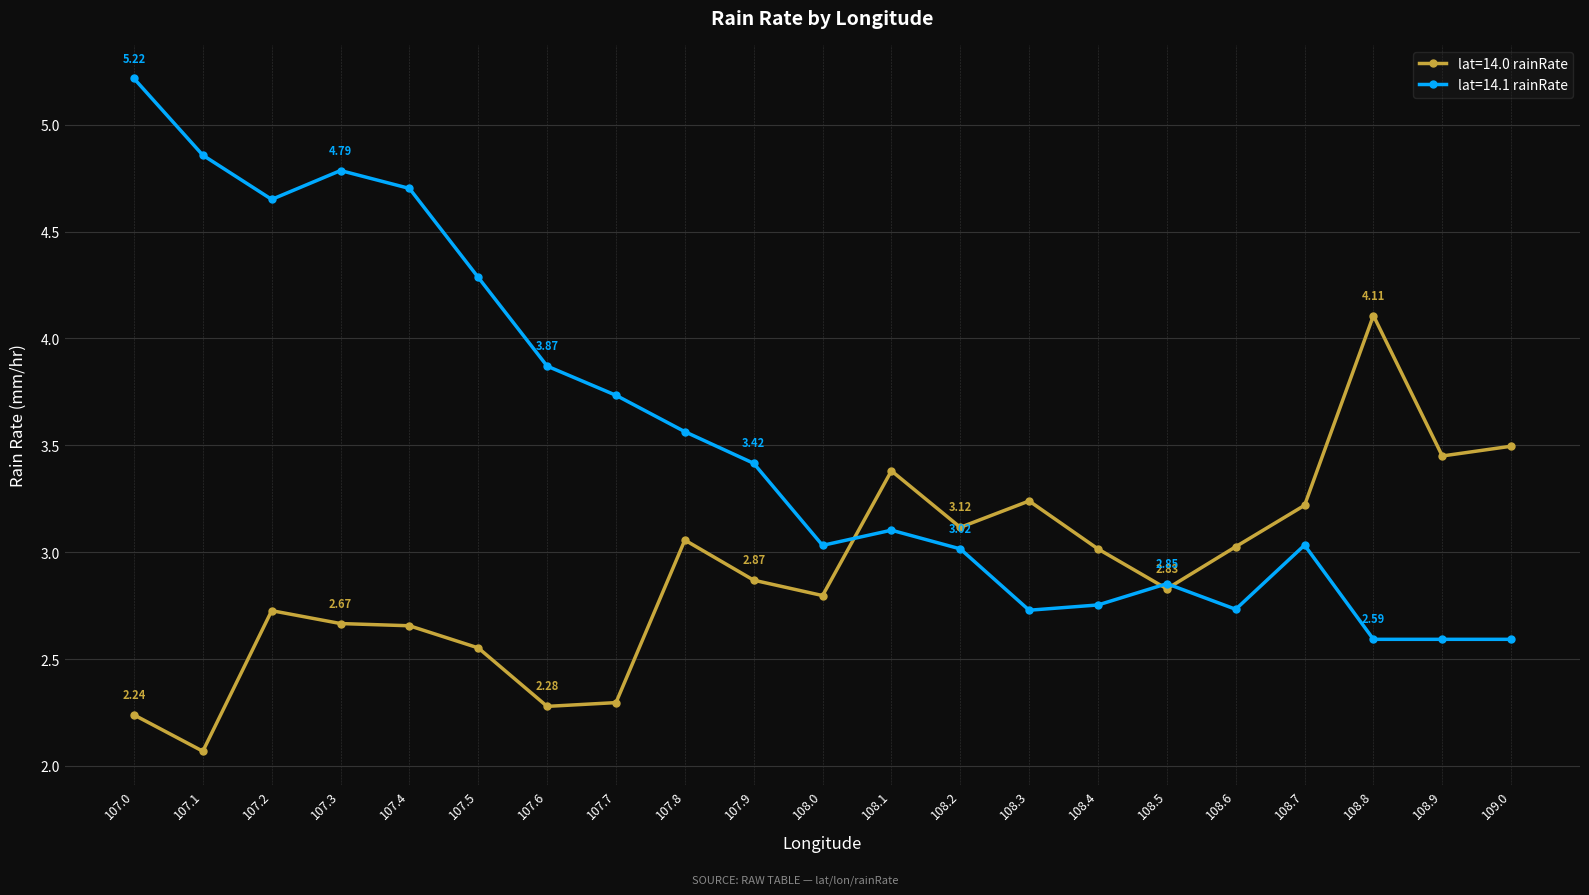

True or false: lat=14.0 rainRate has more than 1 points higher than both neighbors.

True